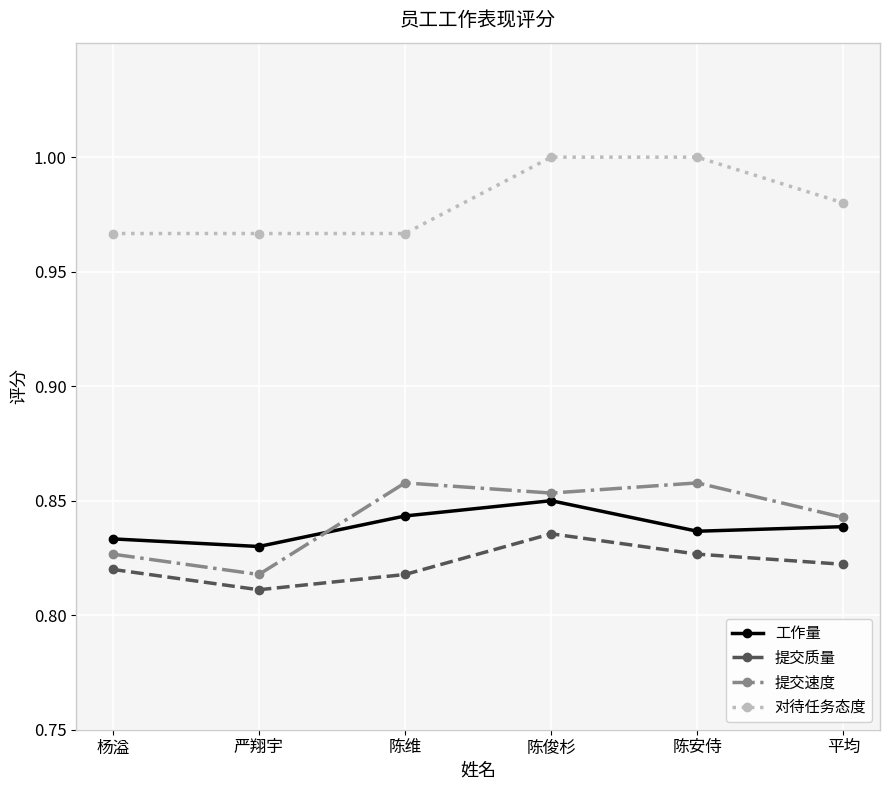

What is the label of the 4th point from the right?

陈维